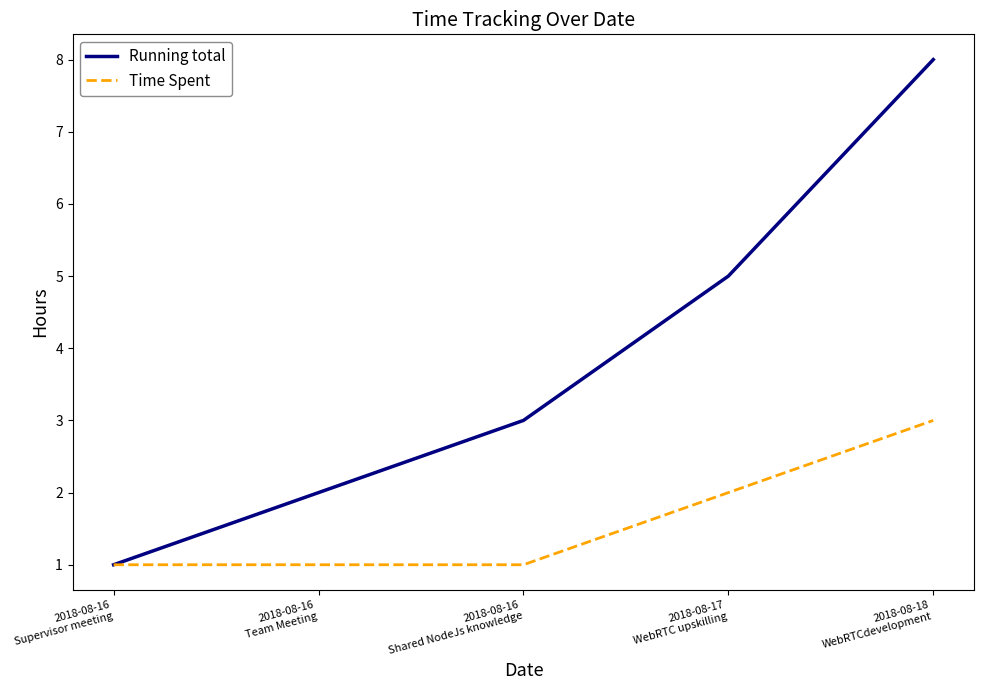

What is the difference between the highest and lowest values at 2018-08-18
WebRTCdevelopment?

5